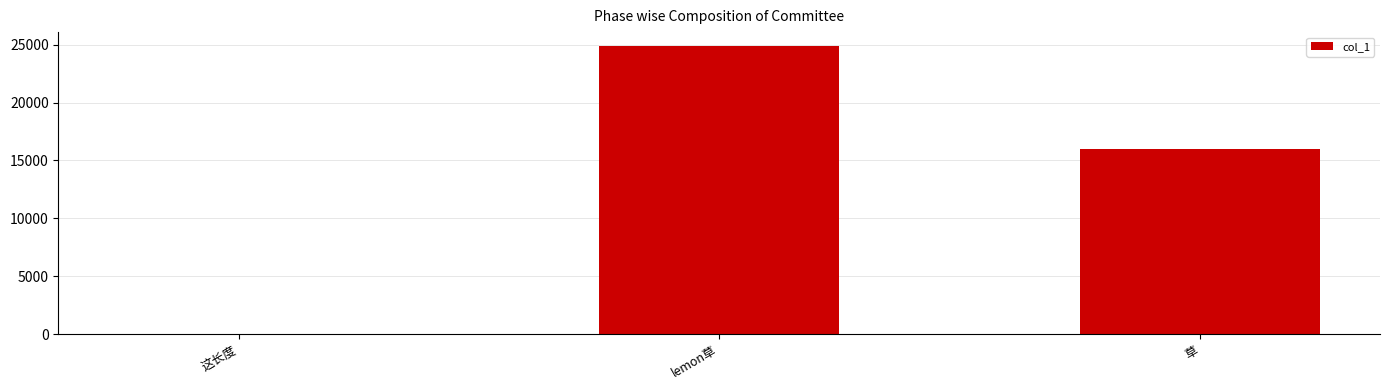

What is the change in value from 这长度 to lemon草?

+24831.2